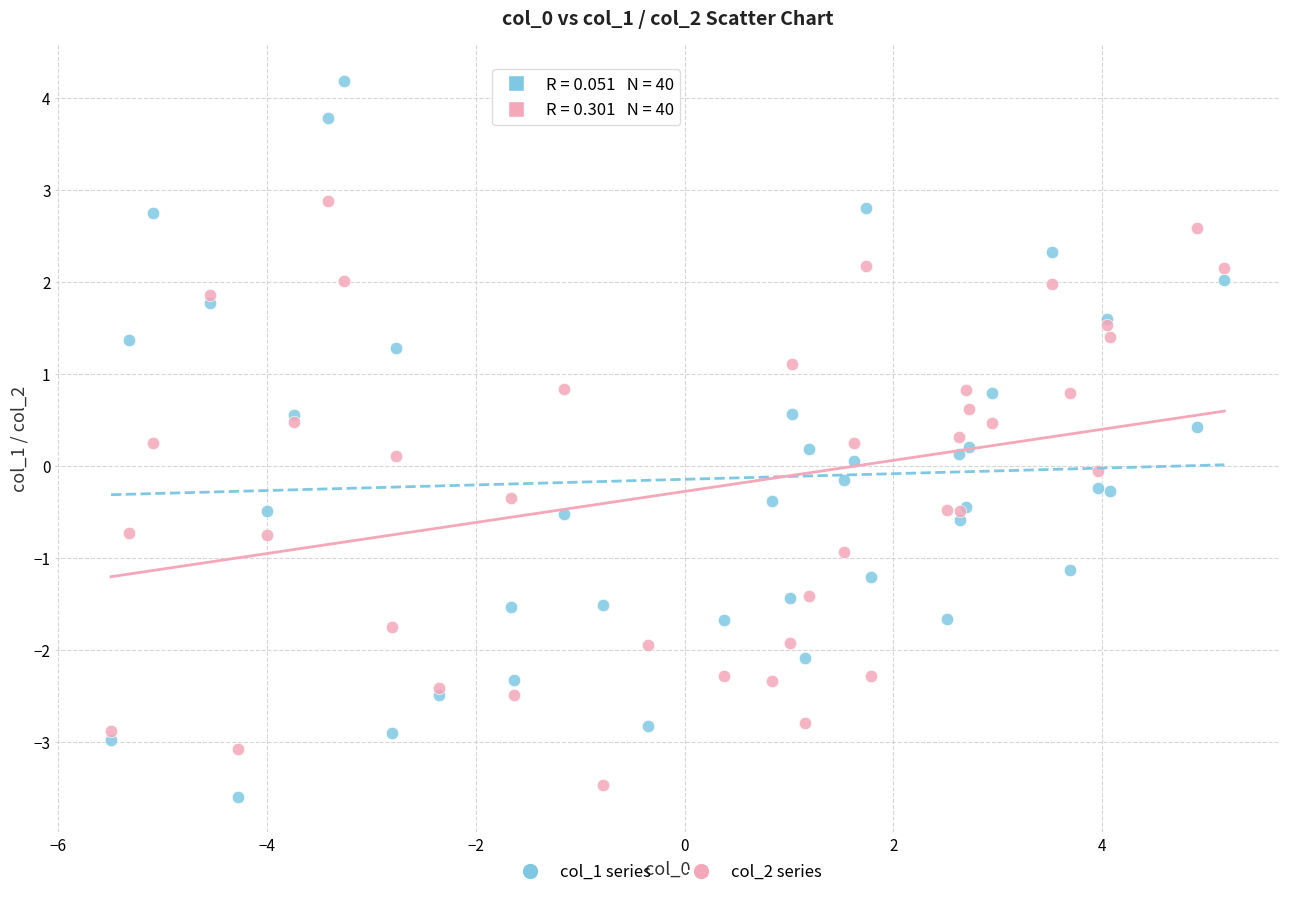

Which series reaches the maximum Y coordinate?

col_1 series